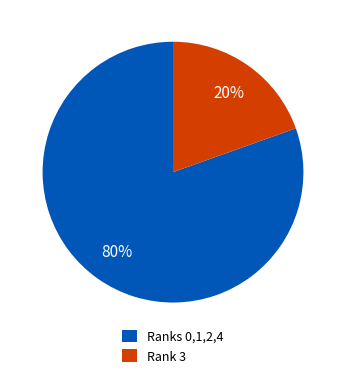

To the nearest percent, what portion does Rank 3 represent?

20%